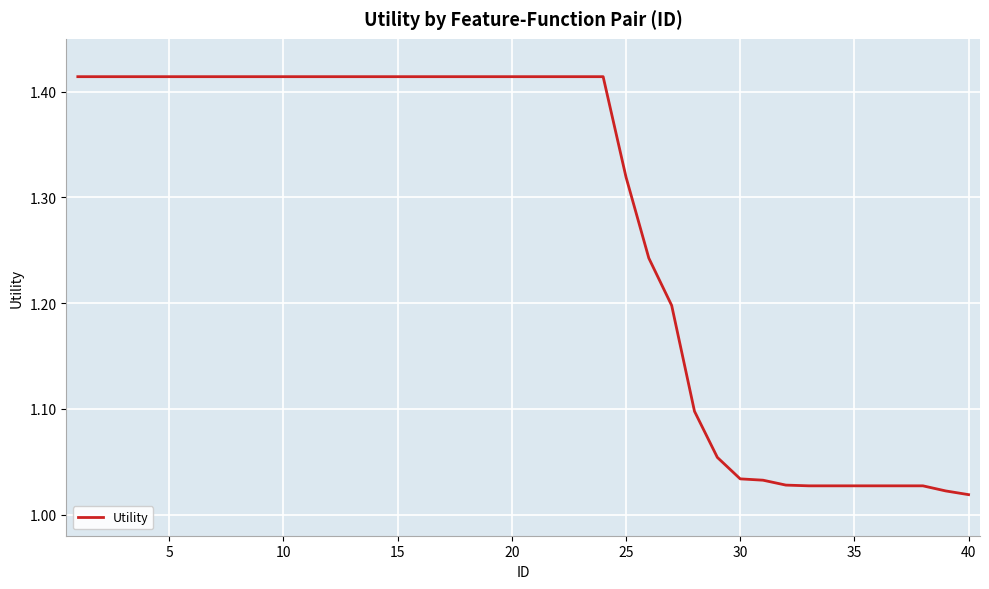

Is this an area chart (filled region under the line)?

No